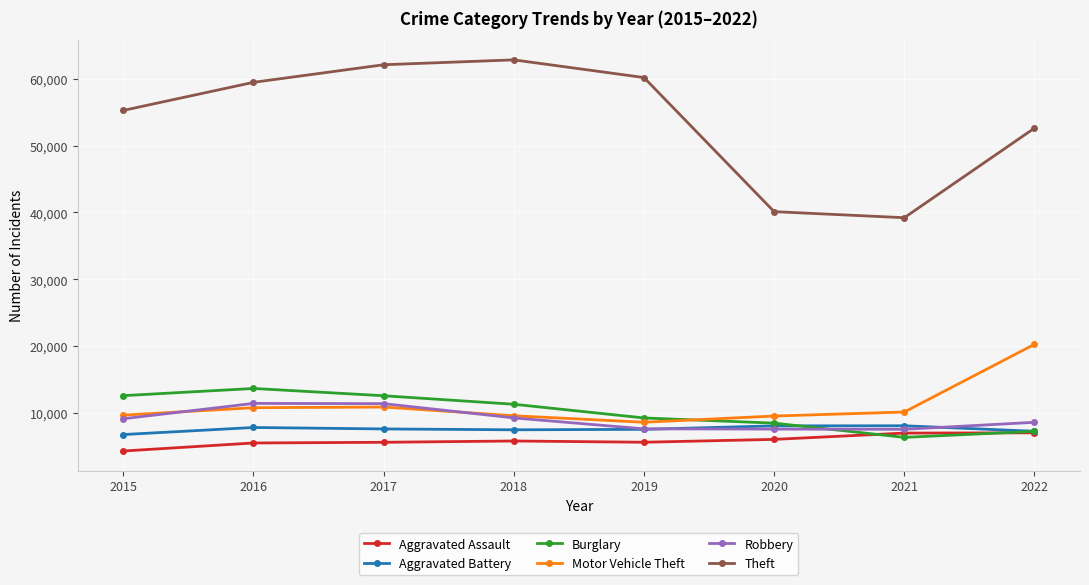

At which label does Motor Vehicle Theft reach its peak?

2022